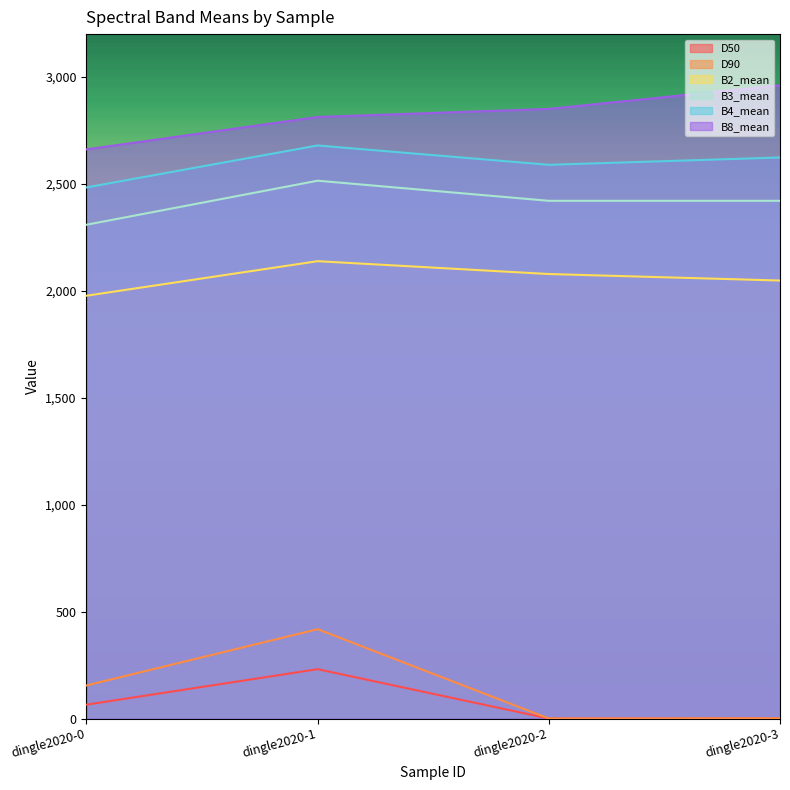

True or false: B2_mean and B3_mean intersect in this chart.

False